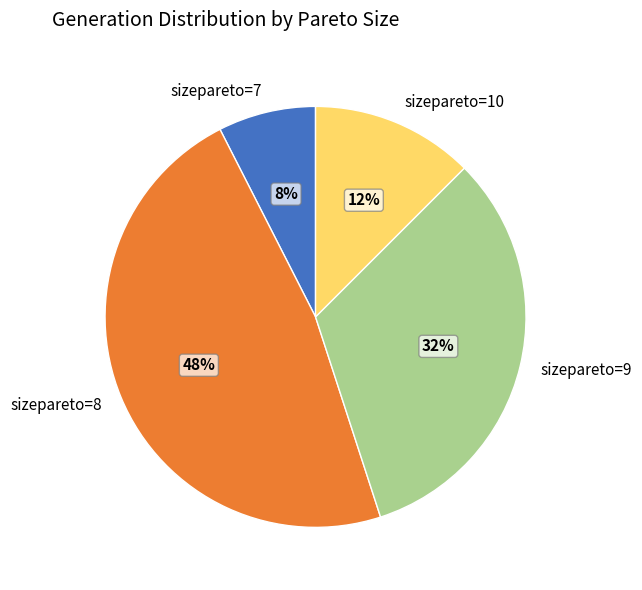

Count the number of slices in the pie.

4